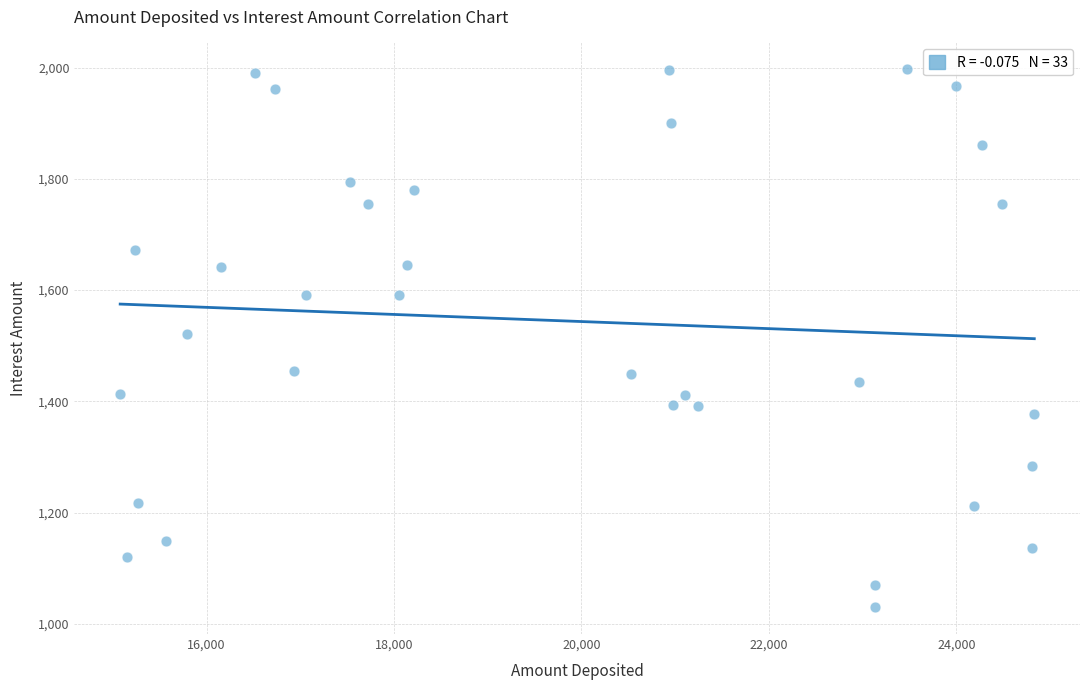

What is the range of Y values (max minus min)?

967